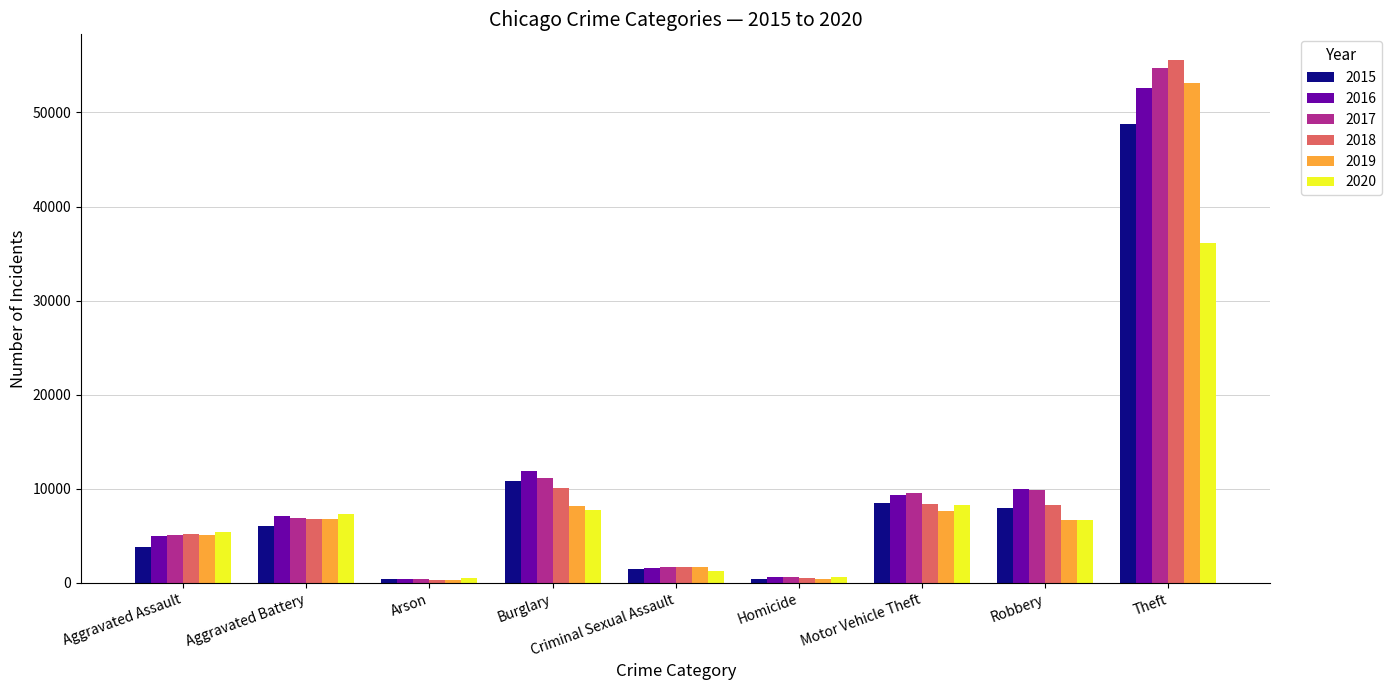

Is the value of 2017 at Aggravated Assault greater than the value of 2016 at Robbery?

No